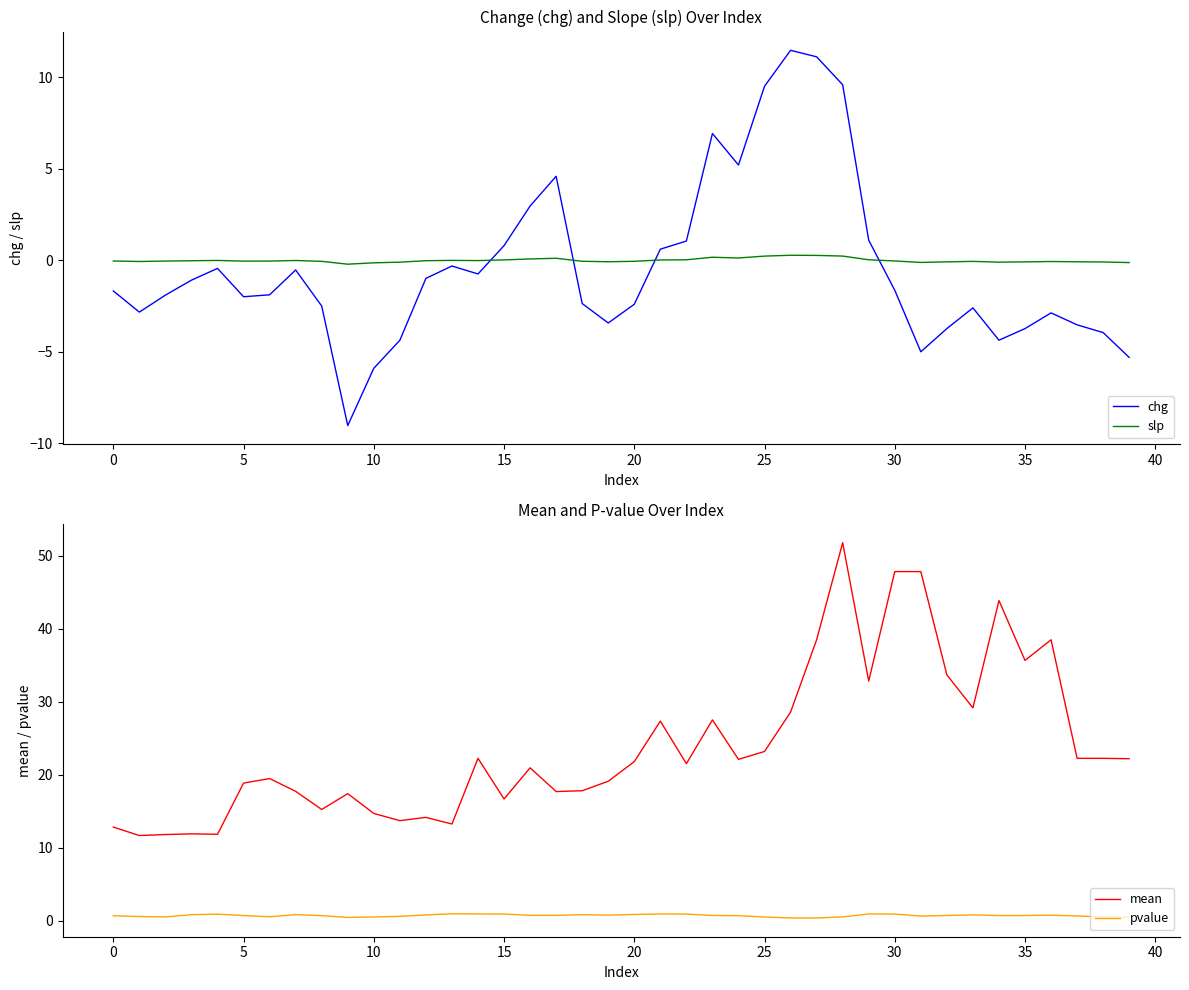

How many values in chg are below zero?

28